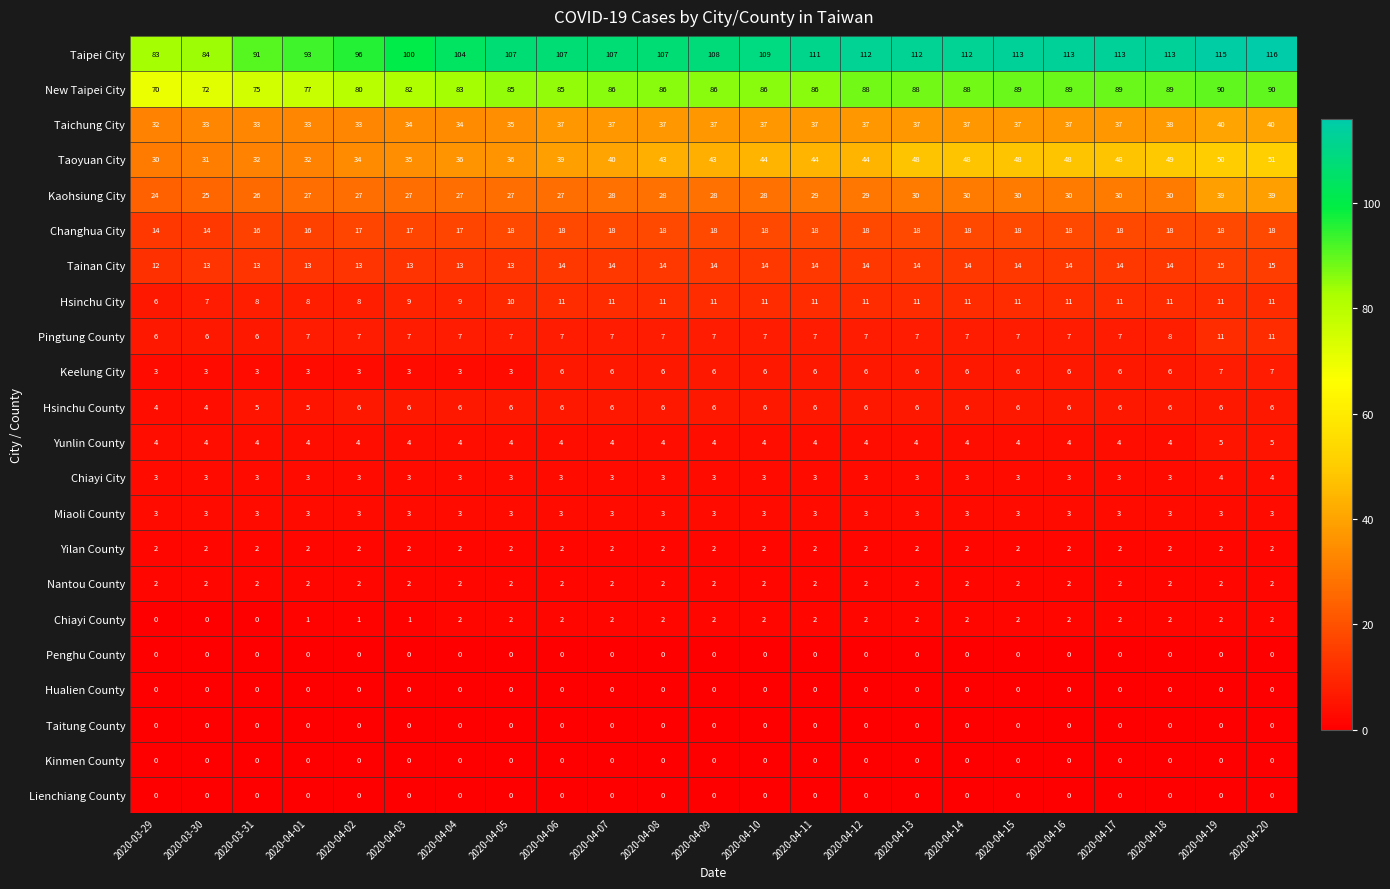

What is the sum of the Pingtung County values at 2020-04-04 and 2020-04-10?

14